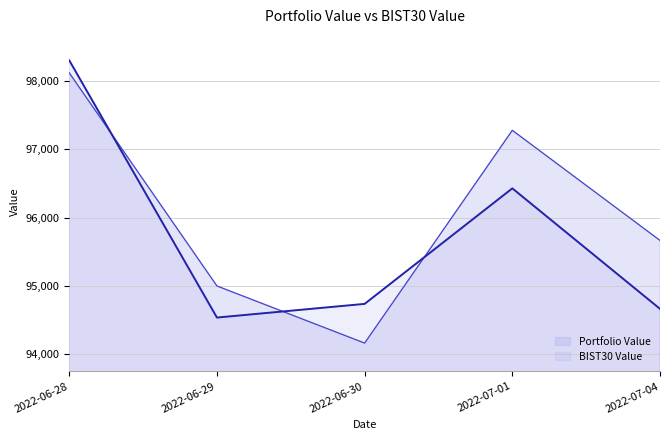

Reading left to right, extract all data points from this chart.

Portfolio Value: 2022-06-28=98114.2	2022-06-29=95000.5	2022-06-30=94166.0	2022-07-01=97275.2	2022-07-04=95666.2
BIST30 Value: 2022-06-28=98297.1	2022-06-29=94539.0	2022-06-30=94738.7	2022-07-01=96427.1	2022-07-04=94666.1